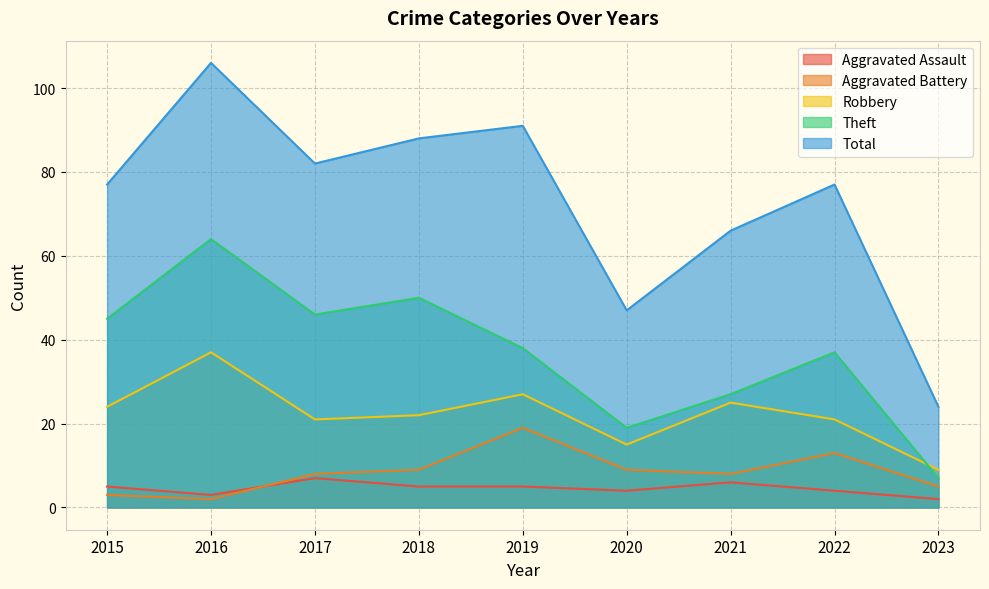

How many Aggravated Assault values are between 4 and 5?

5